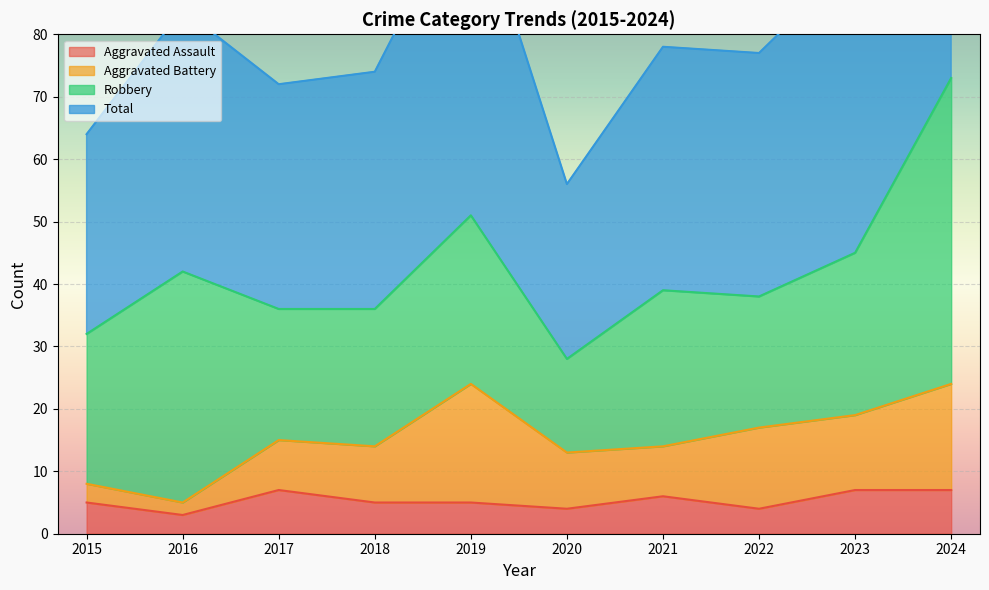

At which category does Aggravated Assault reach its first local peak?

2017